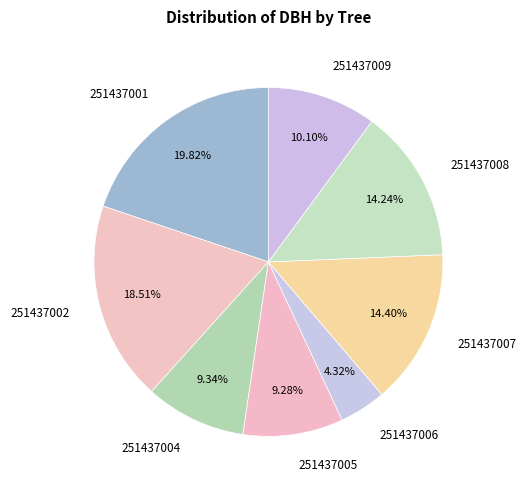

What is the smallest slice in the pie chart?

251437006